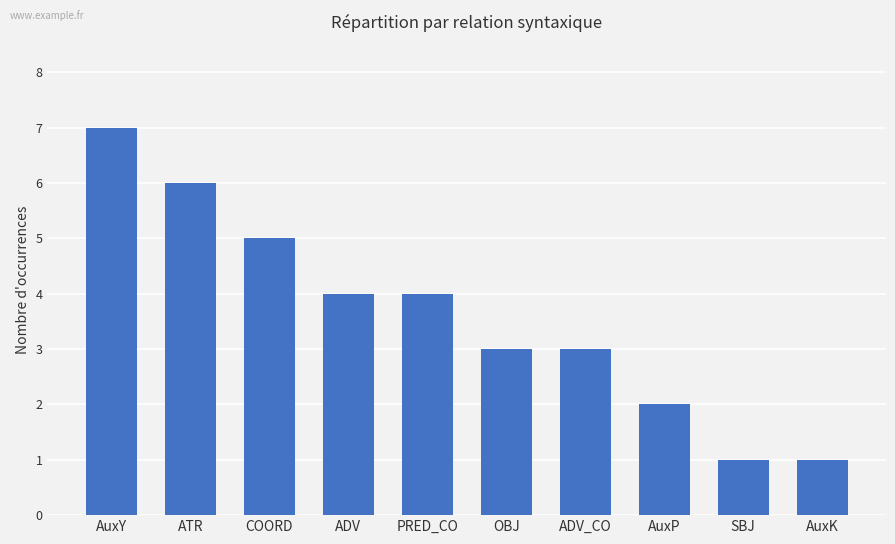

Reading right to left, transcribe all the data shown in this chart.

1	1	2	3	3	4	4	5	6	7